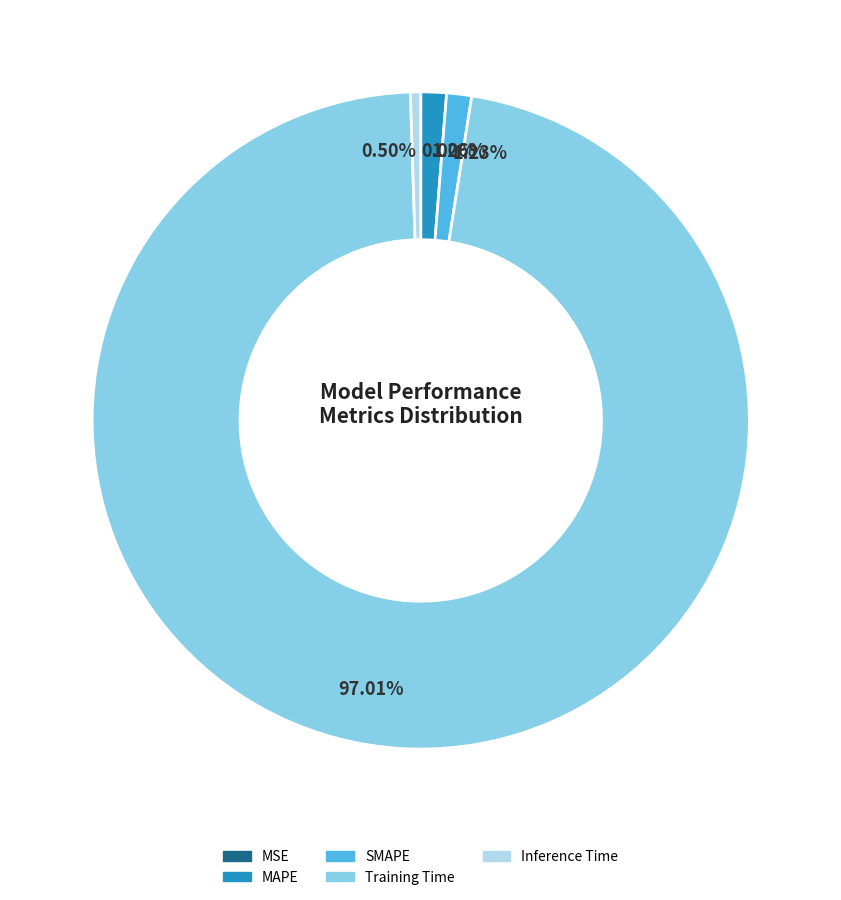

Do Inference Time and MAPE together represent more than half of the pie?

No